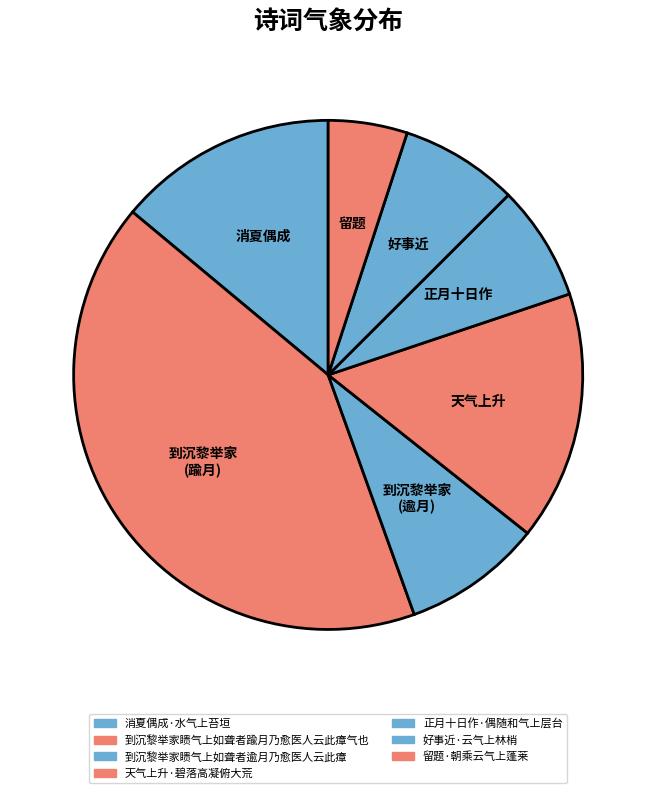

To the nearest percent, what is the difference between the largest and smallest slice percentages?

37%